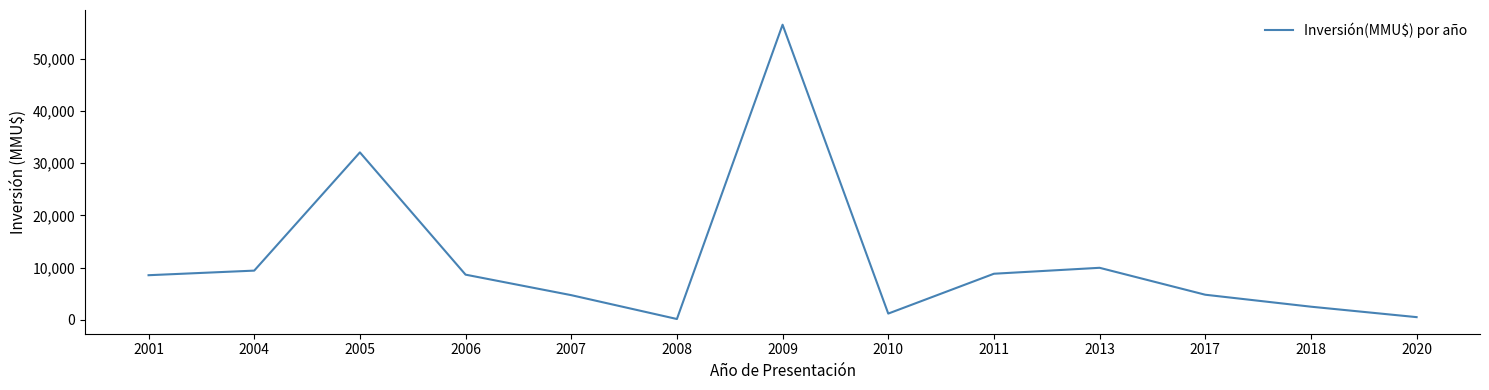

True or false: the data has more than 0 interior local peaks.

True